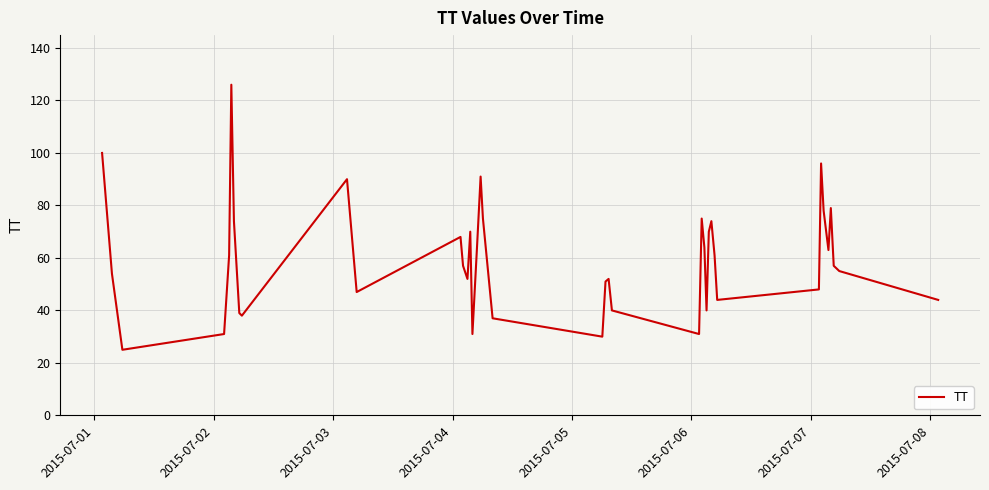

True or false: there are more than 0 points higher than both neighbors.

True